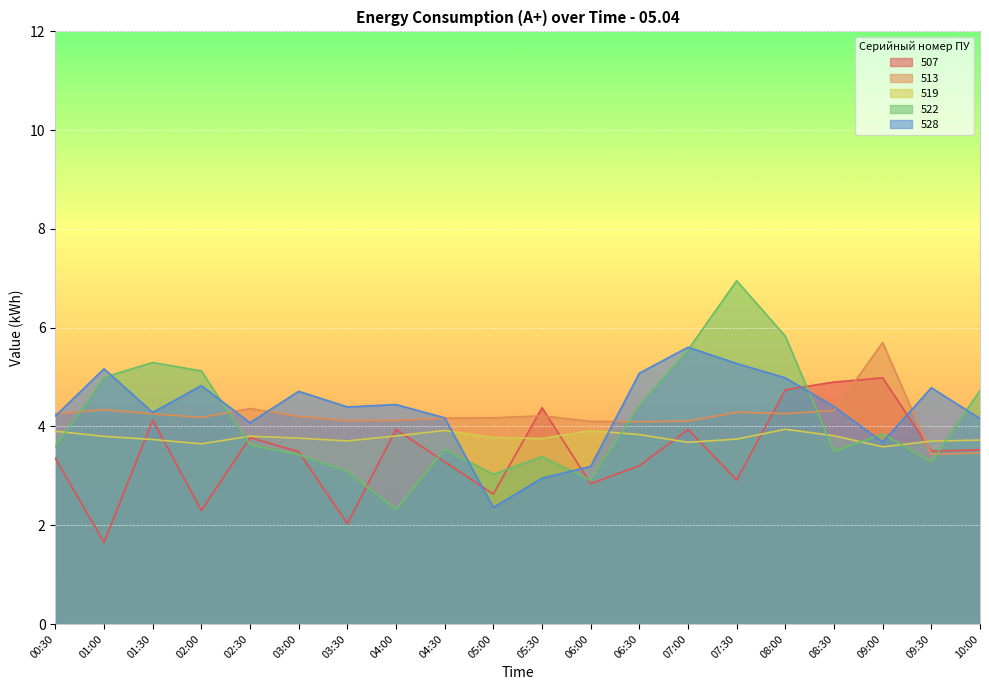

What is the difference between the maximum and minimum values in the 528 series?

3.2